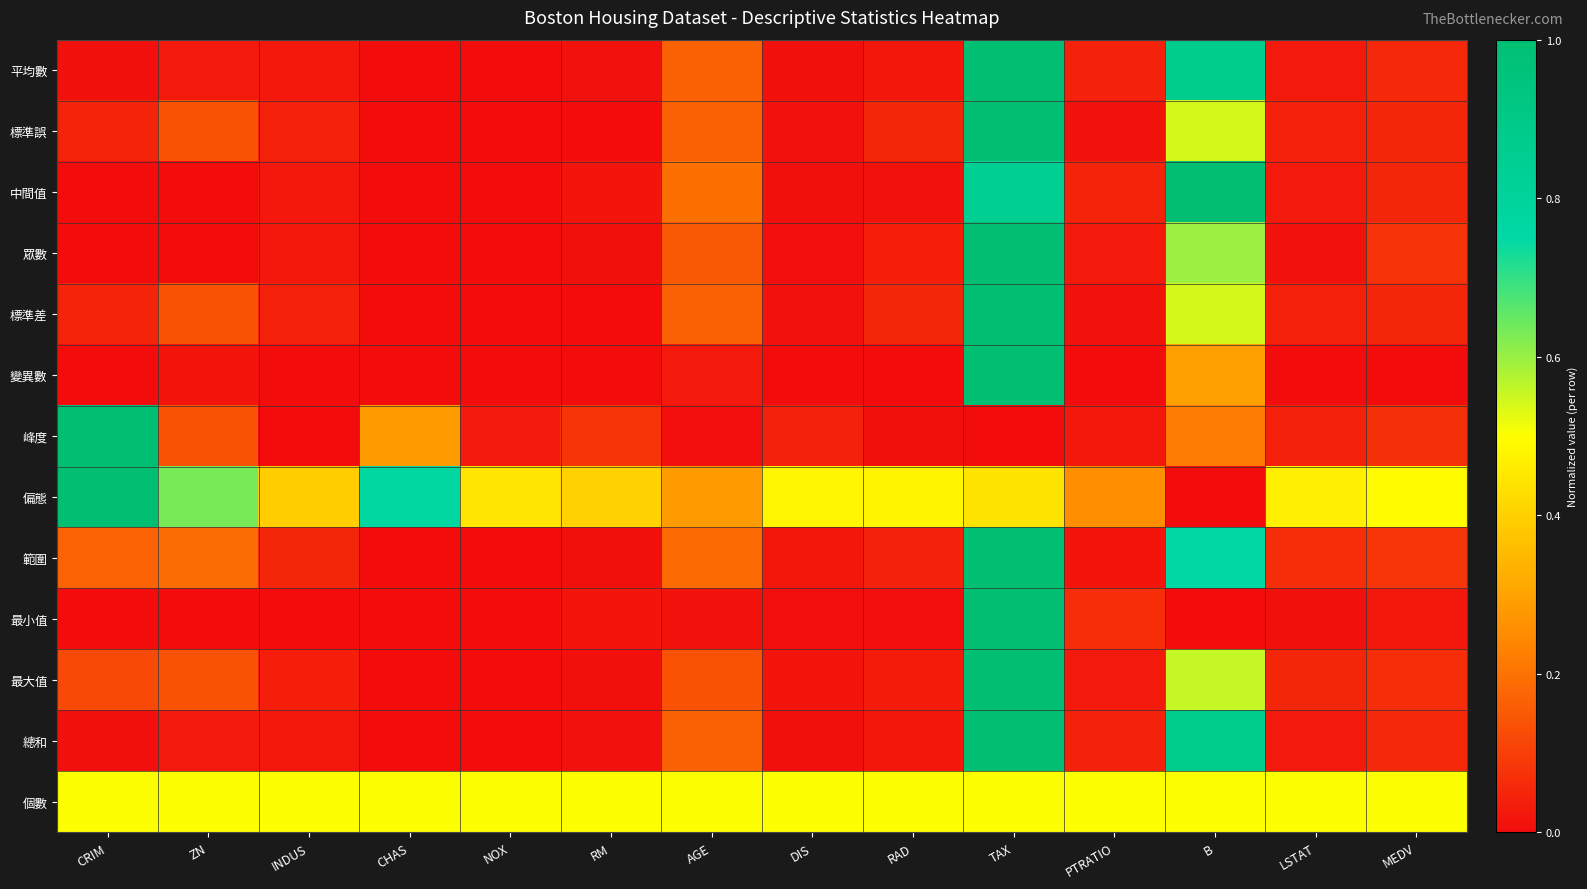

Reading left to right, list all the values displayed in this chart.

平均數: CRIM=0.0	ZN=0.0	INDUS=0.0	CHAS=0.0	NOX=0.0	RM=0.0	AGE=0.2	DIS=0.0	RAD=0.0	TAX=1.0	PTRATIO=0.0	B=0.9	LSTAT=0.0	MEDV=0.1
標準誤: CRIM=0.1	ZN=0.1	INDUS=0.0	CHAS=0.0	NOX=0.0	RM=0.0	AGE=0.2	DIS=0.0	RAD=0.1	TAX=1.0	PTRATIO=0.0	B=0.5	LSTAT=0.0	MEDV=0.1
中間值: CRIM=0.0	ZN=0.0	INDUS=0.0	CHAS=0.0	NOX=0.0	RM=0.0	AGE=0.2	DIS=0.0	RAD=0.0	TAX=0.8	PTRATIO=0.0	B=1.0	LSTAT=0.0	MEDV=0.1
眾數: CRIM=0.0	ZN=0.0	INDUS=0.0	CHAS=0.0	NOX=0.0	RM=0.0	AGE=0.2	DIS=0.0	RAD=0.0	TAX=1.0	PTRATIO=0.0	B=0.6	LSTAT=0.0	MEDV=0.1
標準差: CRIM=0.1	ZN=0.1	INDUS=0.0	CHAS=0.0	NOX=0.0	RM=0.0	AGE=0.2	DIS=0.0	RAD=0.1	TAX=1.0	PTRATIO=0.0	B=0.5	LSTAT=0.0	MEDV=0.1
變異數: CRIM=0.0	ZN=0.0	INDUS=0.0	CHAS=0.0	NOX=0.0	RM=0.0	AGE=0.0	DIS=0.0	RAD=0.0	TAX=1.0	PTRATIO=0.0	B=0.3	LSTAT=0.0	MEDV=0.0
峰度: CRIM=1.0	ZN=0.1	INDUS=0.0	CHAS=0.3	NOX=0.0	RM=0.1	AGE=0.0	DIS=0.0	RAD=0.0	TAX=0.0	PTRATIO=0.0	B=0.2	LSTAT=0.0	MEDV=0.1
偏態: CRIM=1.0	ZN=0.6	INDUS=0.4	CHAS=0.8	NOX=0.4	RM=0.4	AGE=0.3	DIS=0.5	RAD=0.5	TAX=0.4	PTRATIO=0.3	B=0.0	LSTAT=0.5	MEDV=0.5
範圍: CRIM=0.2	ZN=0.2	INDUS=0.1	CHAS=0.0	NOX=0.0	RM=0.0	AGE=0.2	DIS=0.0	RAD=0.0	TAX=1.0	PTRATIO=0.0	B=0.8	LSTAT=0.1	MEDV=0.1
最小值: CRIM=0.0	ZN=0.0	INDUS=0.0	CHAS=0.0	NOX=0.0	RM=0.0	AGE=0.0	DIS=0.0	RAD=0.0	TAX=1.0	PTRATIO=0.1	B=0.0	LSTAT=0.0	MEDV=0.0
最大值: CRIM=0.1	ZN=0.1	INDUS=0.0	CHAS=0.0	NOX=0.0	RM=0.0	AGE=0.1	DIS=0.0	RAD=0.0	TAX=1.0	PTRATIO=0.0	B=0.6	LSTAT=0.1	MEDV=0.1
總和: CRIM=0.0	ZN=0.0	INDUS=0.0	CHAS=0.0	NOX=0.0	RM=0.0	AGE=0.2	DIS=0.0	RAD=0.0	TAX=1.0	PTRATIO=0.0	B=0.9	LSTAT=0.0	MEDV=0.1
個數: CRIM=0.5	ZN=0.5	INDUS=0.5	CHAS=0.5	NOX=0.5	RM=0.5	AGE=0.5	DIS=0.5	RAD=0.5	TAX=0.5	PTRATIO=0.5	B=0.5	LSTAT=0.5	MEDV=0.5